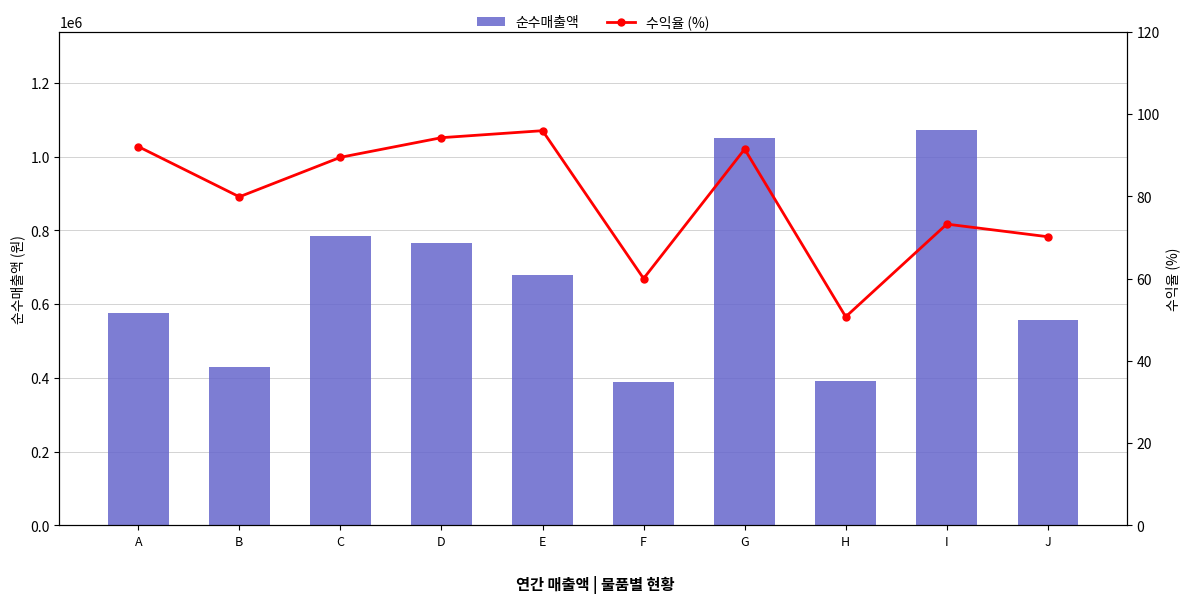

Which category has the lowest value across all series?

H